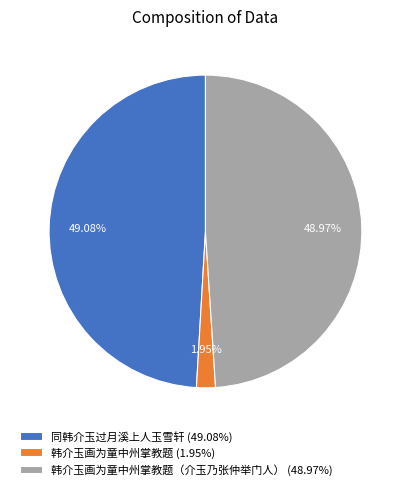

Is there any slice that represents more than half of the pie?

No